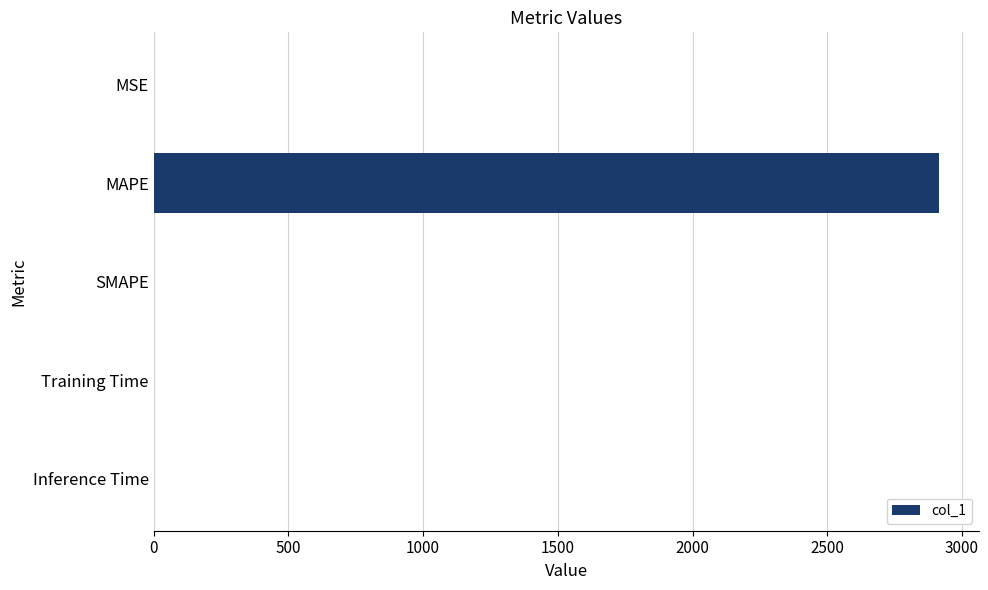

What is the average value?

583.3